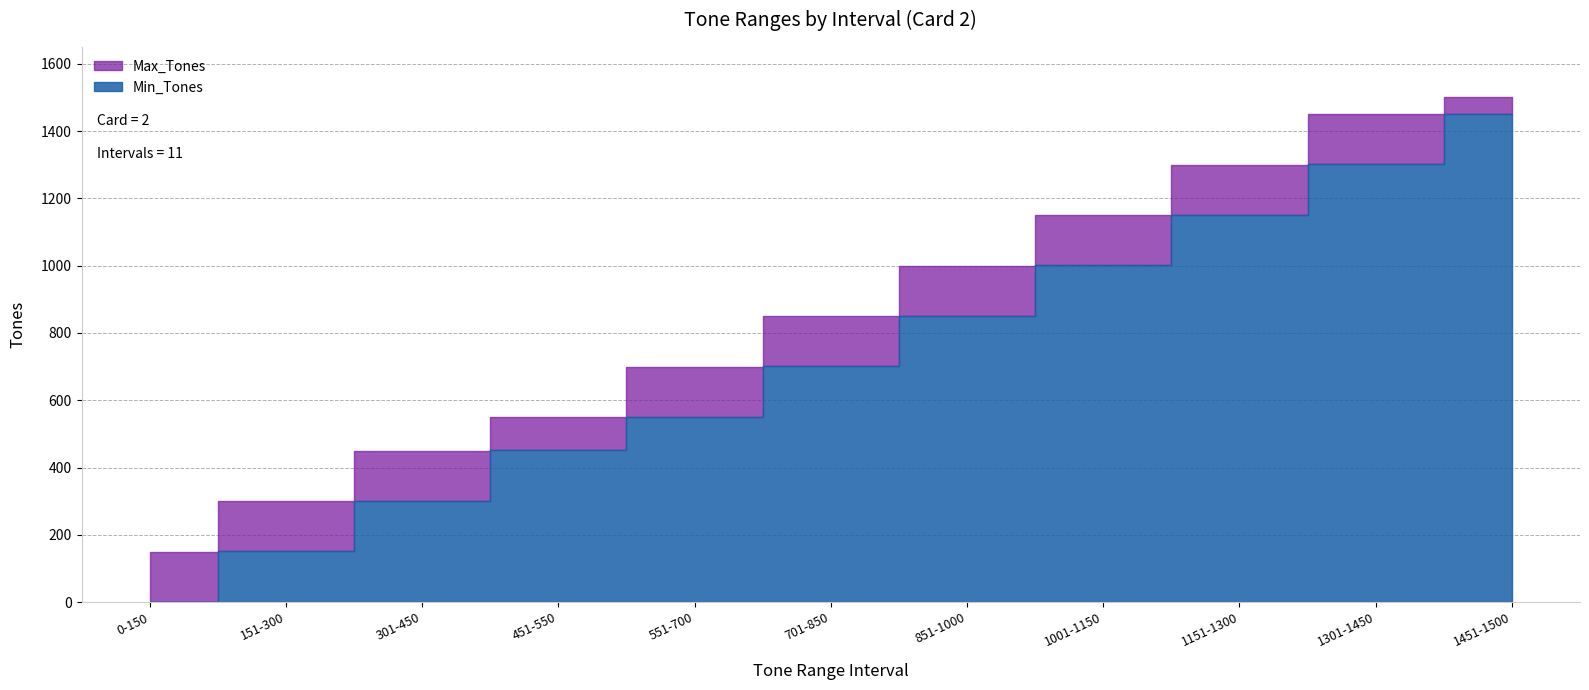

Does the chart display data point markers on the line(s)?

No